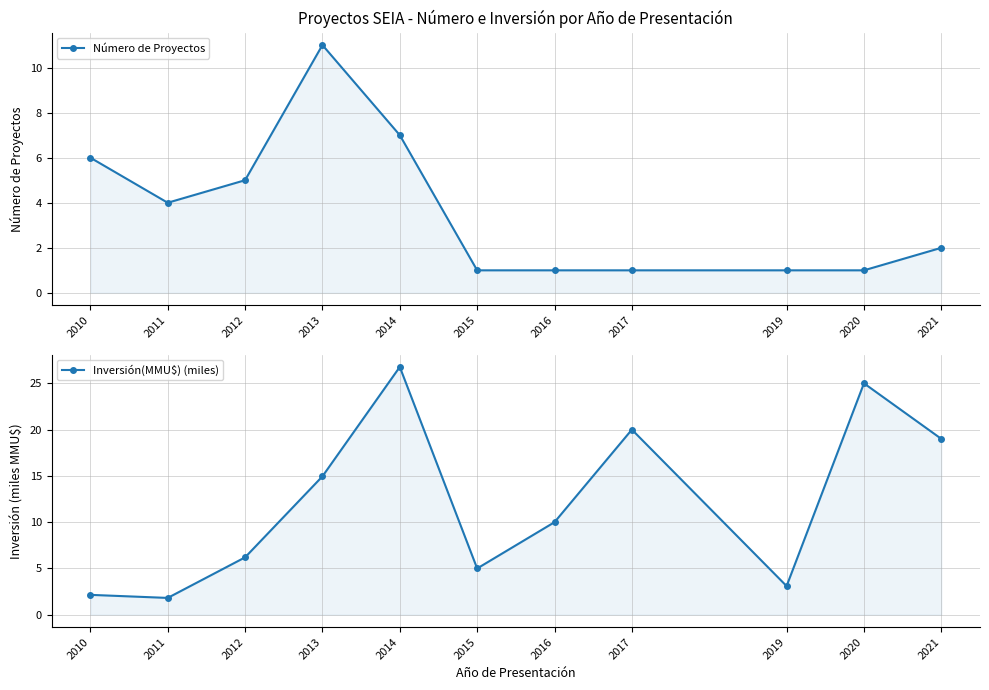

What is the total value across all series at 2016?

11.0